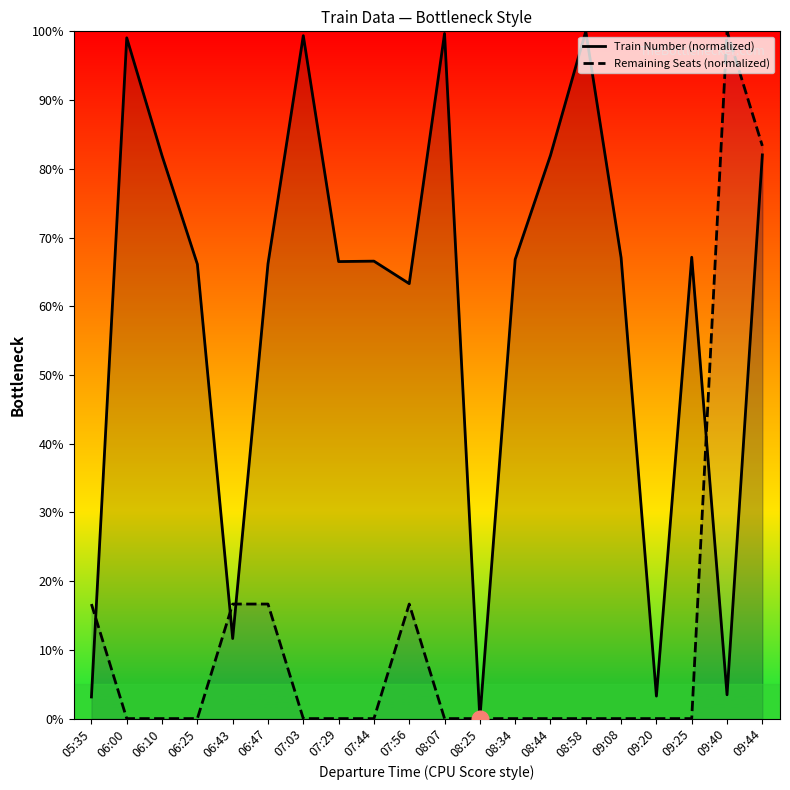

What is the difference between the Remaining Seats (normalized) values at 09:20 and 09:40?

100.0